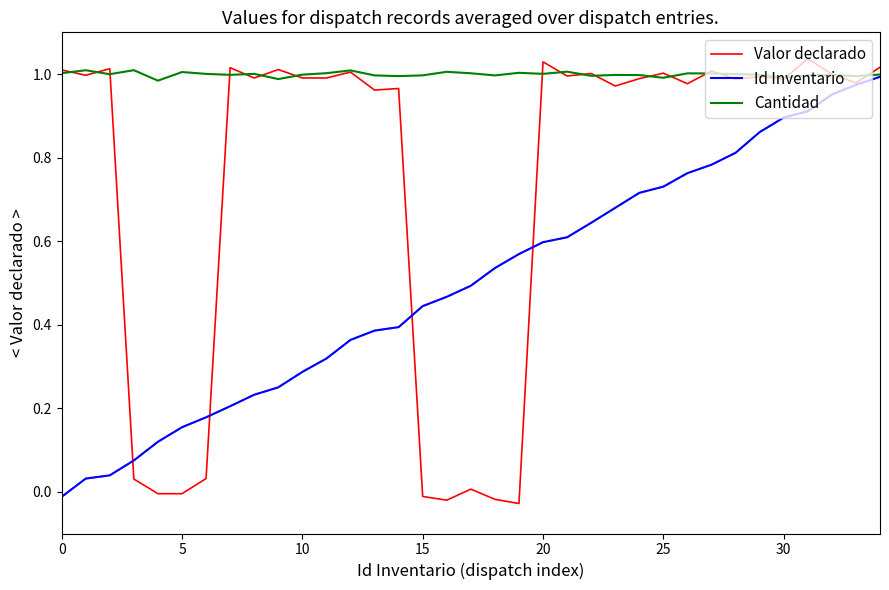

List the series in order of their overall mean, highest first.

Cantidad, Valor declarado, Id Inventario